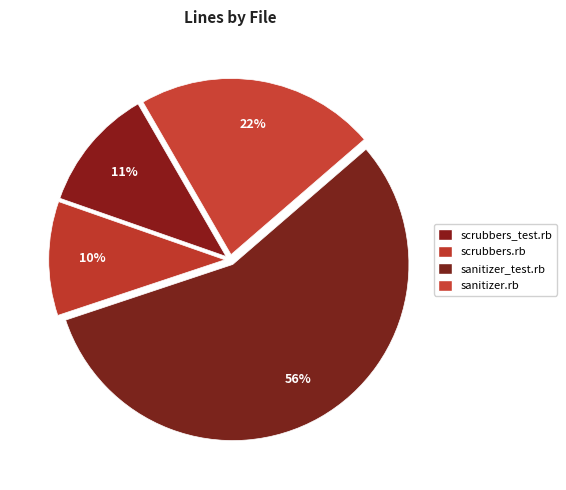

Which slice is the smallest?

scrubbers.rb